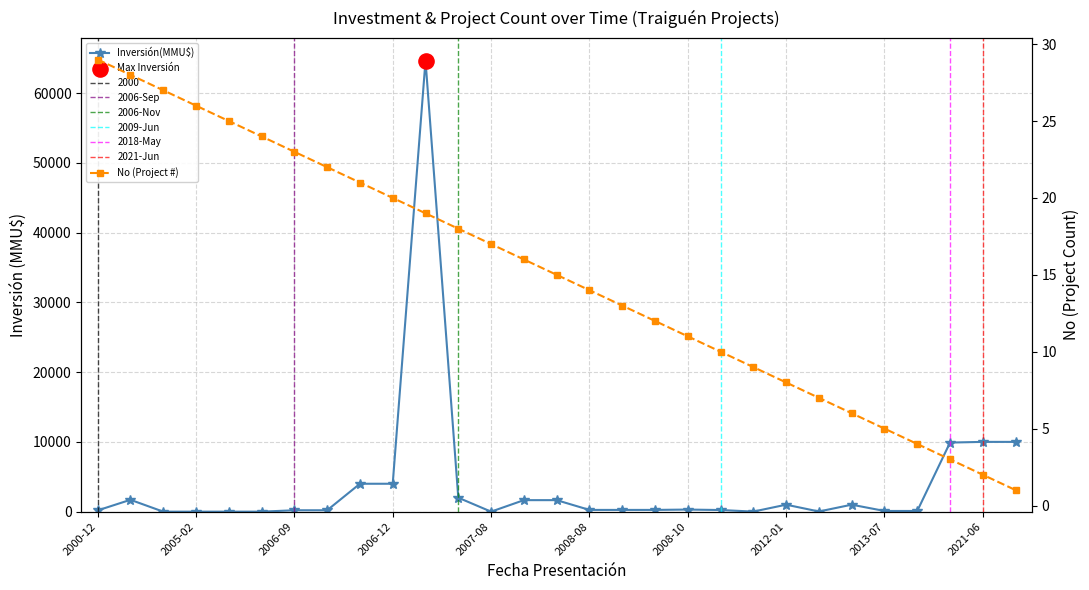

Which series contains the highest Y value?

Inversión(MMU$)